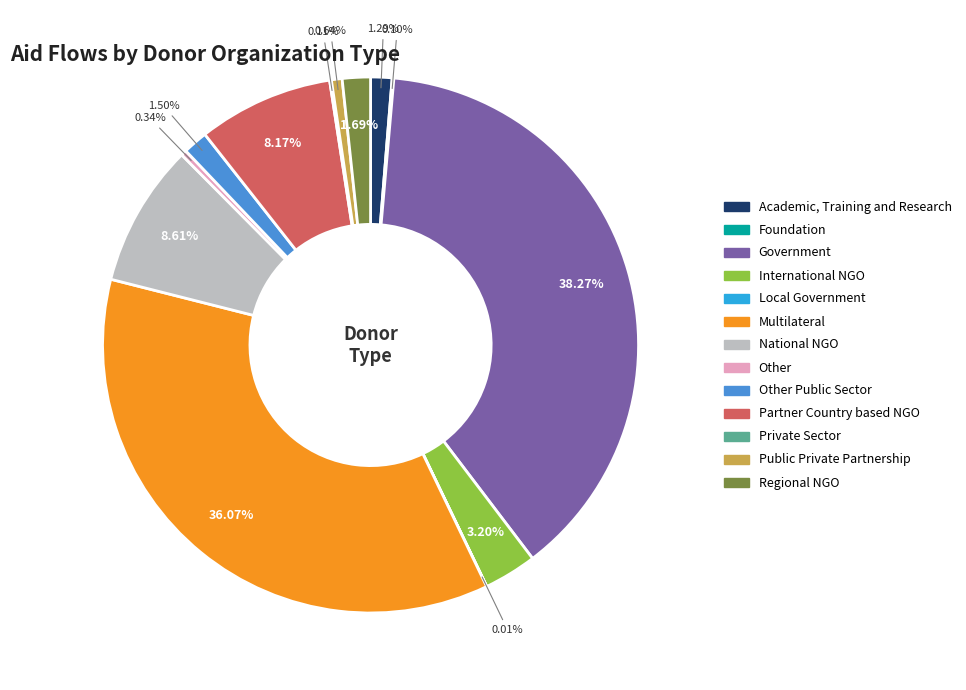

Approximately how many times larger is the value at Regional NGO compared to Academic, Training and Research?

1.3